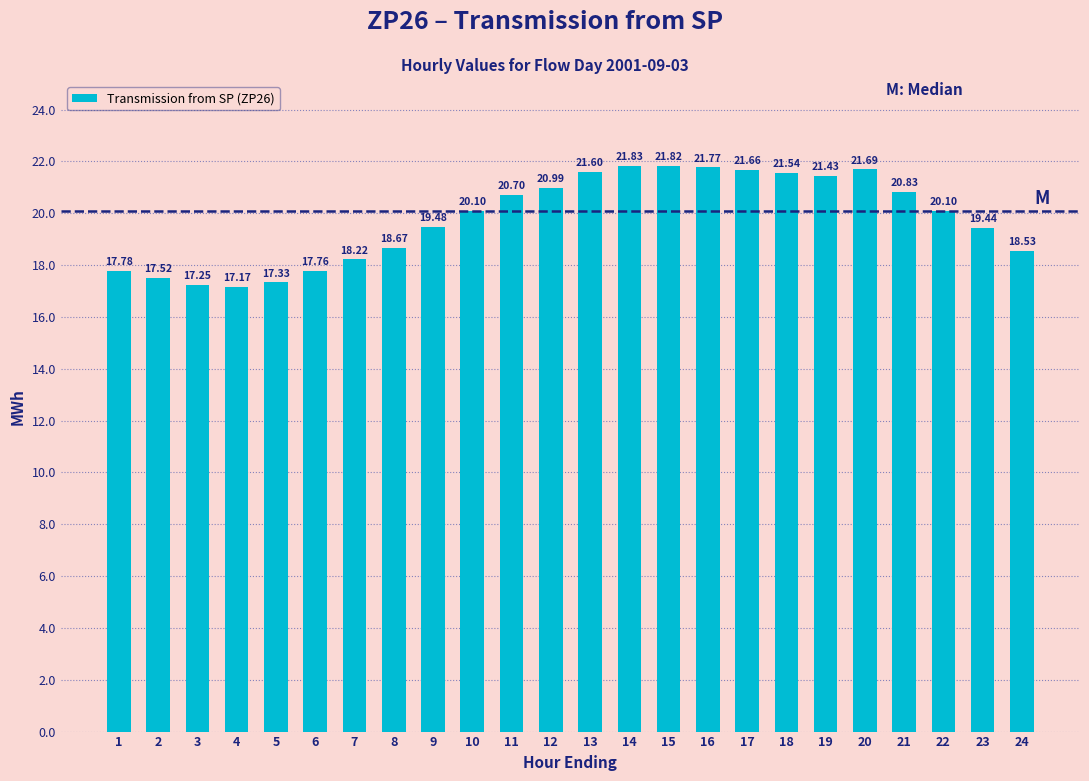

What is the change in value from 2 to 21?

+3.3